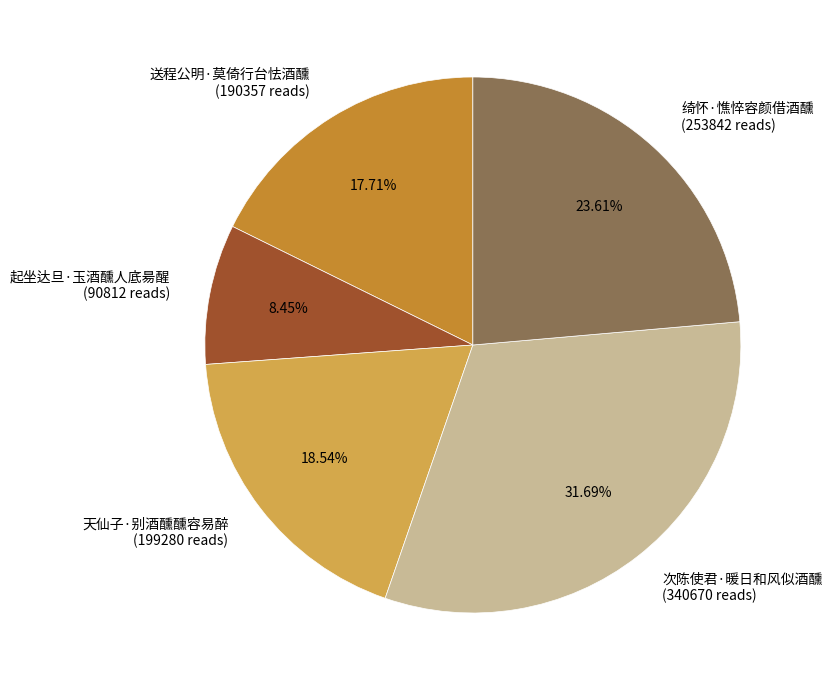

Is the sum of 次陈使君·暖日和风似酒醺 and 送程公明·莫倚行台怯酒醺 greater than half?

No